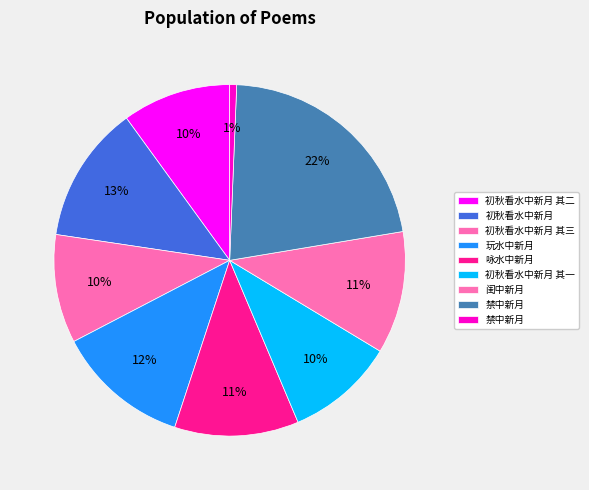

Count the number of slices in the pie.

9